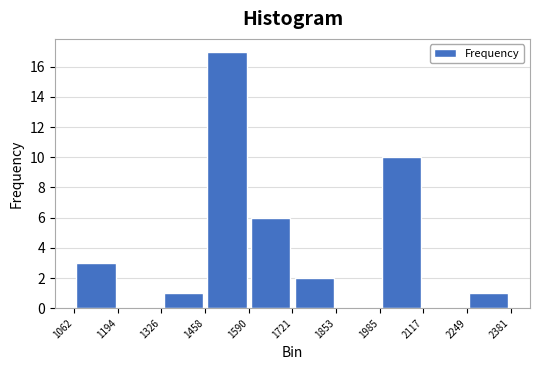

Reading left to right, list every bar in this chart as the range it spans on the x-axis followed by its height. The values are not printed on the chart, so give them approximately, as read against the axis.

1062 to 1194: 3
1194 to 1326: 0
1326 to 1458: 1
1458 to 1590: 17
1590 to 1721: 6
1721 to 1853: 2
1853 to 1985: 0
1985 to 2117: 10
2117 to 2249: 0
2249 to 2381: 1